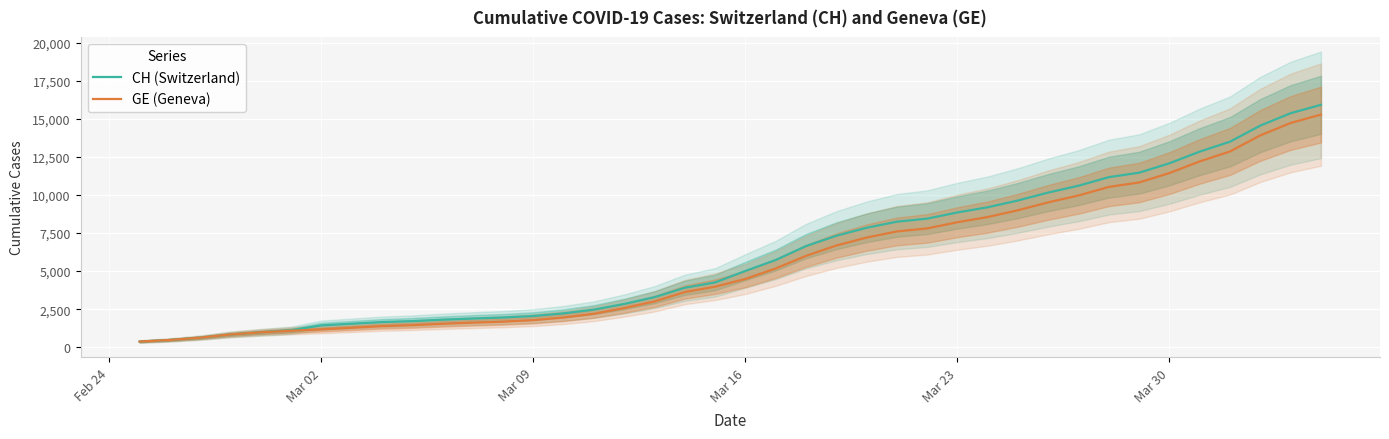

What is the average value of the CH (Switzerland) series?

6053